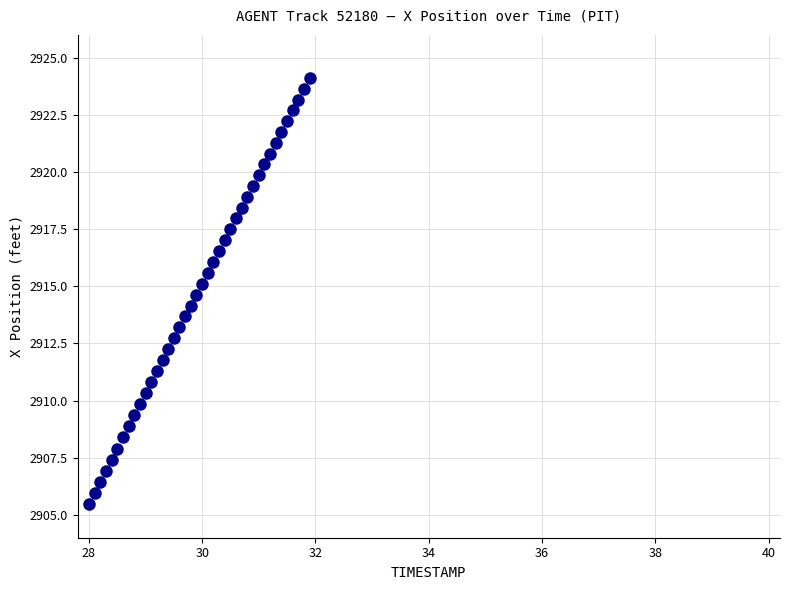

What is the range of X values (max minus min)?

3.9